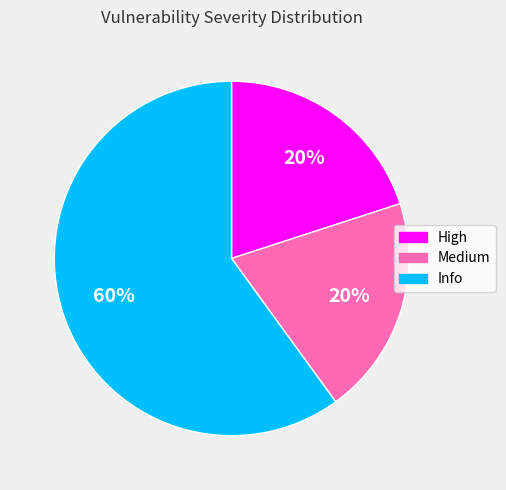

The Medium slice represents 34% of the pie. True or false?

False